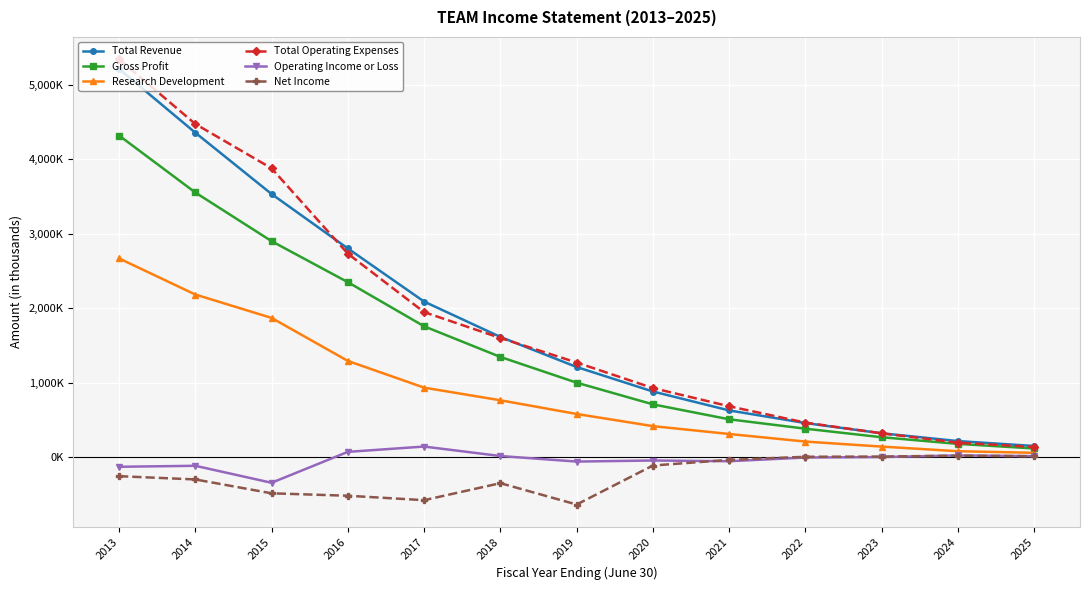

Is this an area chart (filled region under the line)?

No